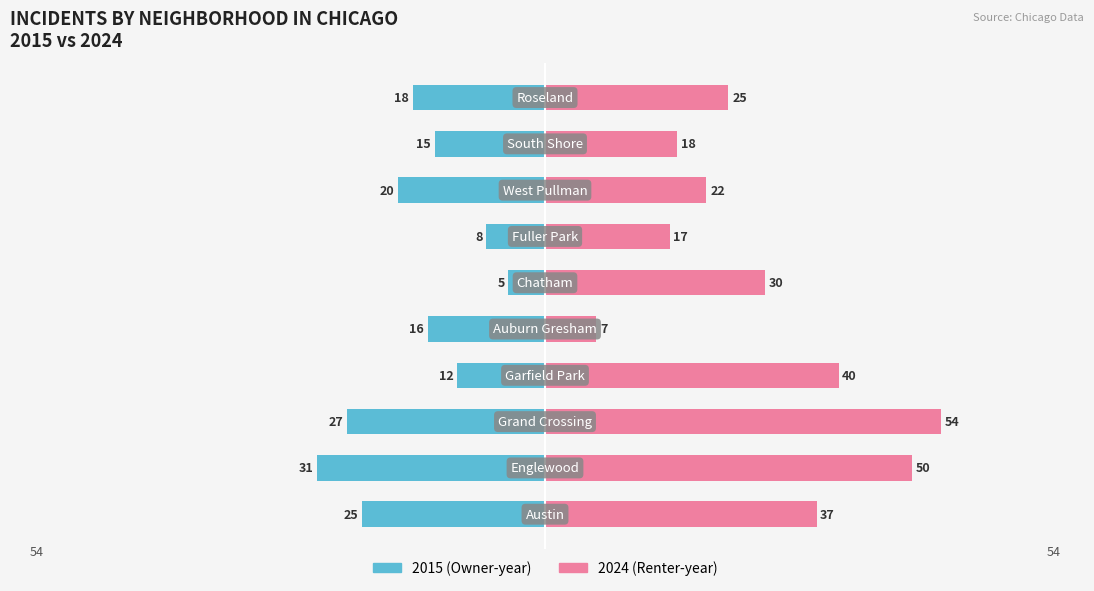

Is the value of 2024 at West Pullman greater than the value of 2015 at Chatham?

Yes